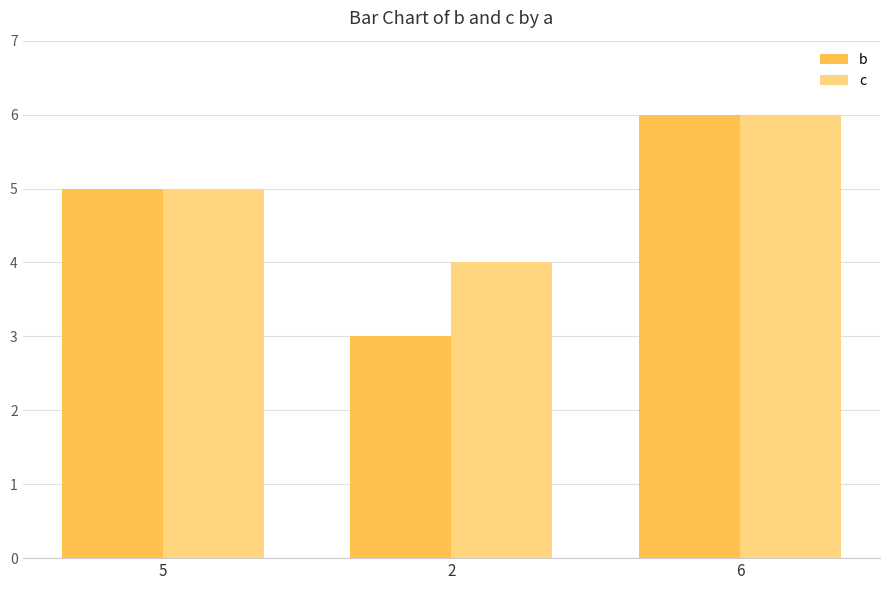

Reading left to right, list all the values displayed in this chart.

b: 5	3	6
c: 5	4	6